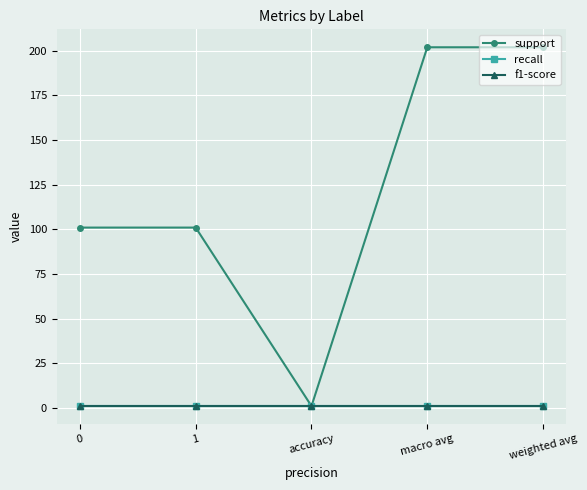

Is it true that f1-score equals 2 at 0?

False